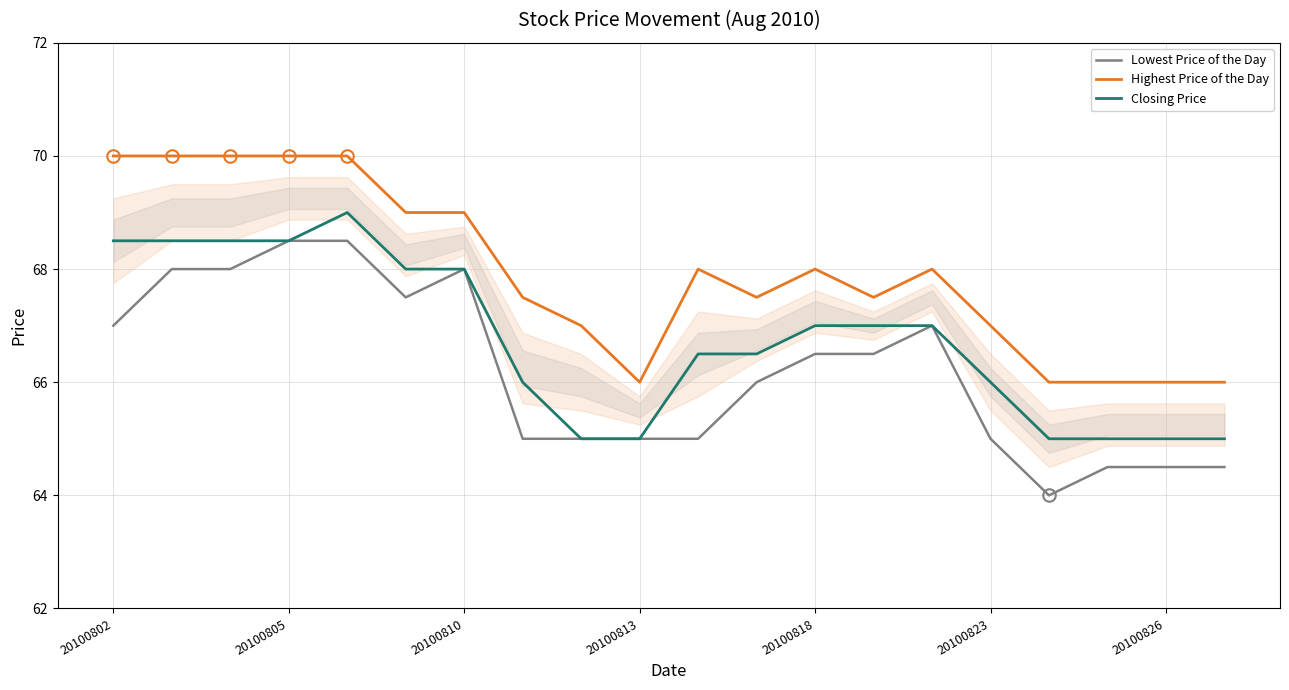

True or false: Closing Price and Highest Price of the Day intersect in this chart.

False